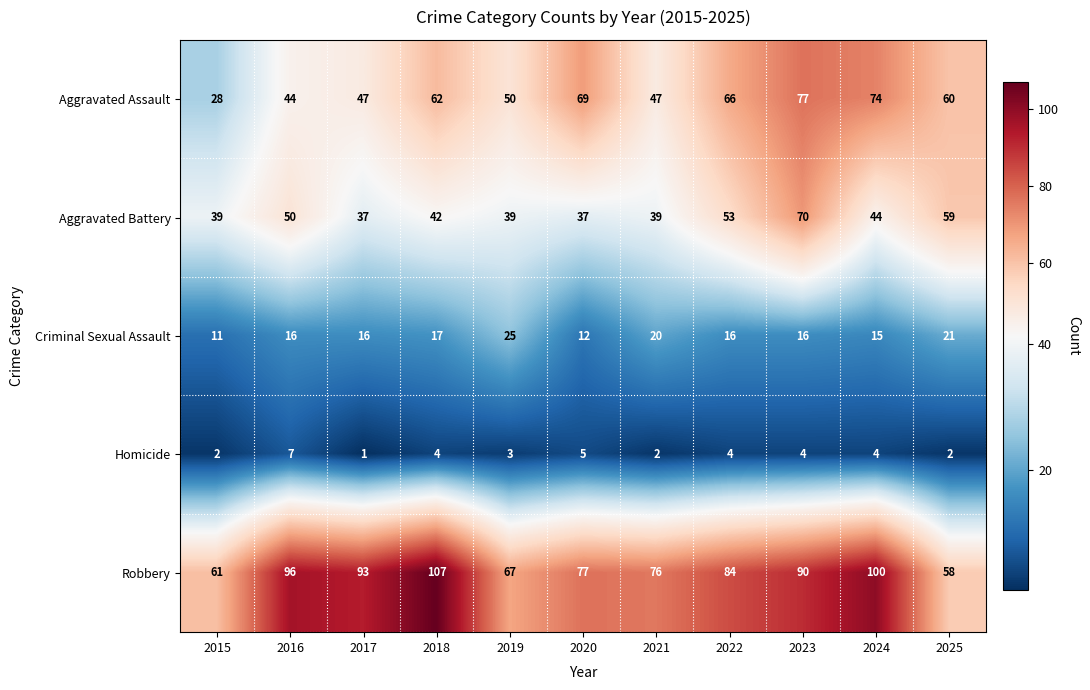

At which category does the chart reach its peak across all series?

2018